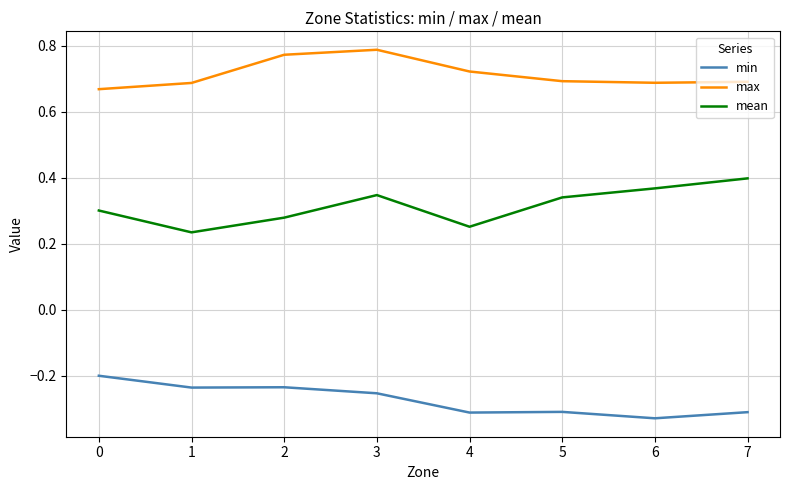

Which series has the largest range (max minus min)?

mean